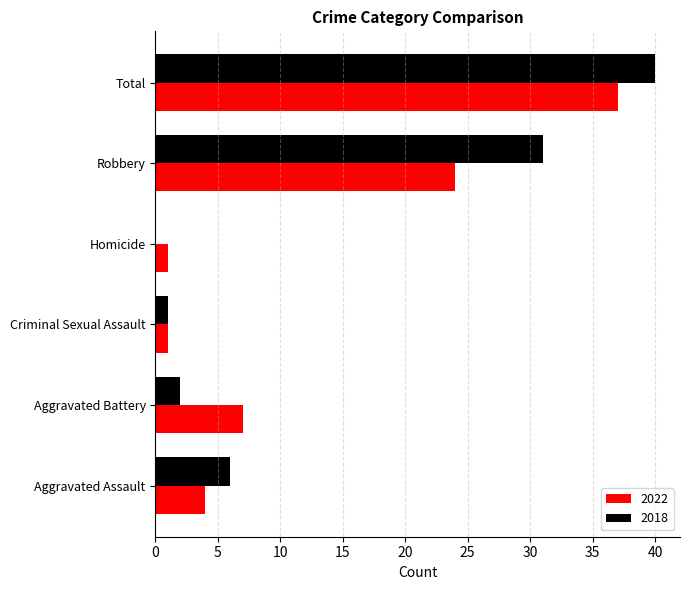

What is the approximate value of 2022 at Robbery?

24